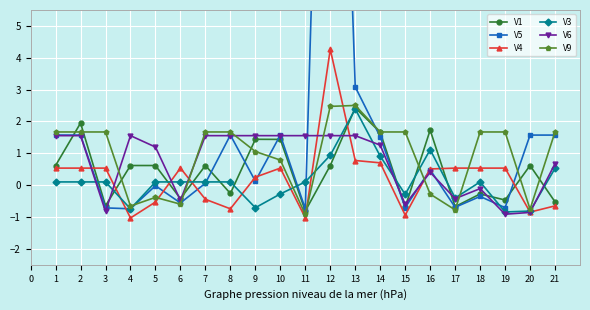

True or false: V9 has a value of 0.7 at 14.

False